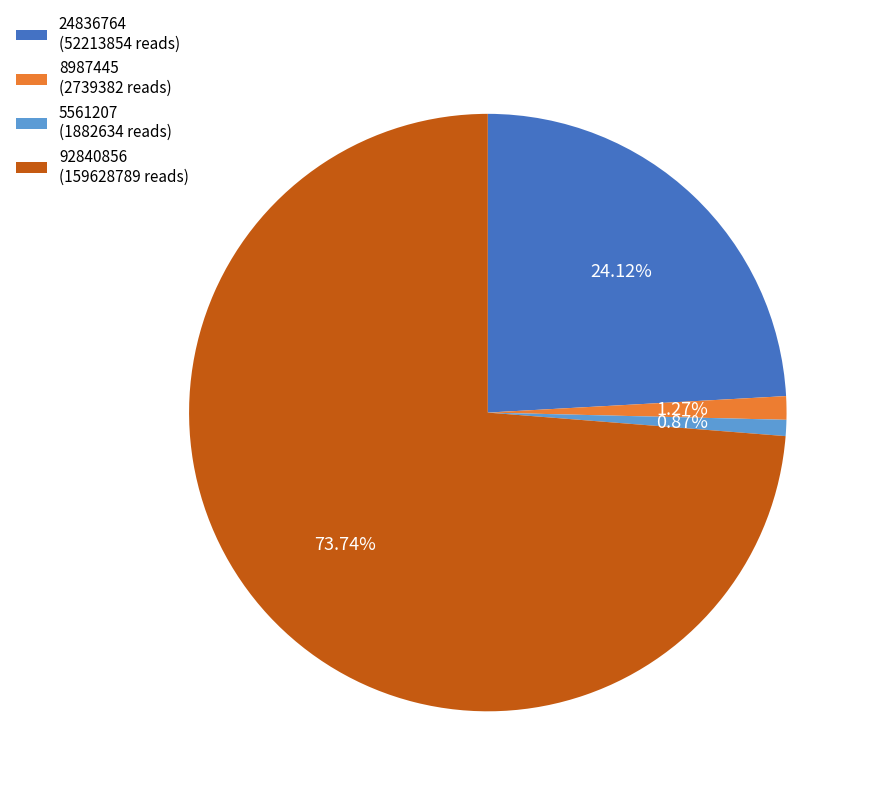

True or false: 24836764 accounts for 24% of the total.

True